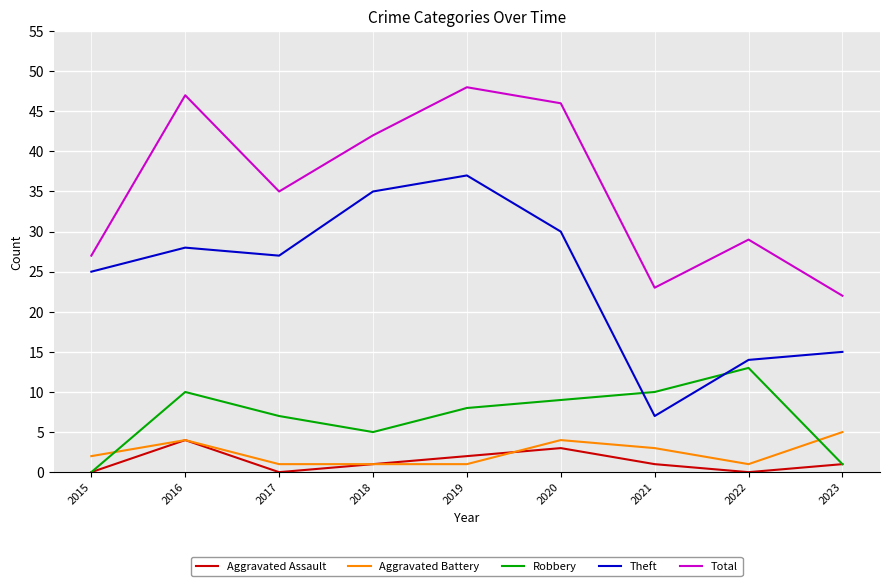

Reading left to right, list all the values displayed in this chart.

Aggravated Assault: 2015=0	2016=4	2017=0	2018=1	2019=2	2020=3	2021=1	2022=0	2023=1
Aggravated Battery: 2015=2	2016=4	2017=1	2018=1	2019=1	2020=4	2021=3	2022=1	2023=5
Robbery: 2015=0	2016=10	2017=7	2018=5	2019=8	2020=9	2021=10	2022=13	2023=1
Theft: 2015=25	2016=28	2017=27	2018=35	2019=37	2020=30	2021=7	2022=14	2023=15
Total: 2015=27	2016=47	2017=35	2018=42	2019=48	2020=46	2021=23	2022=29	2023=22